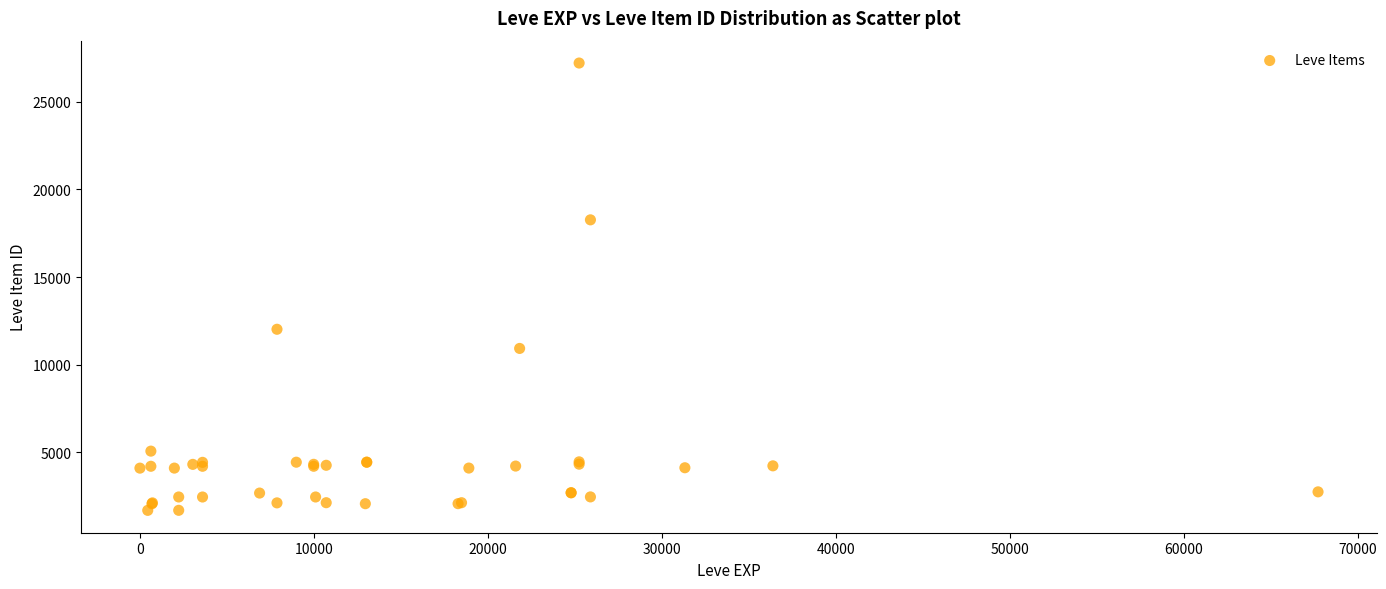

What Y value in the scatter plot is closest to 14448?

12018